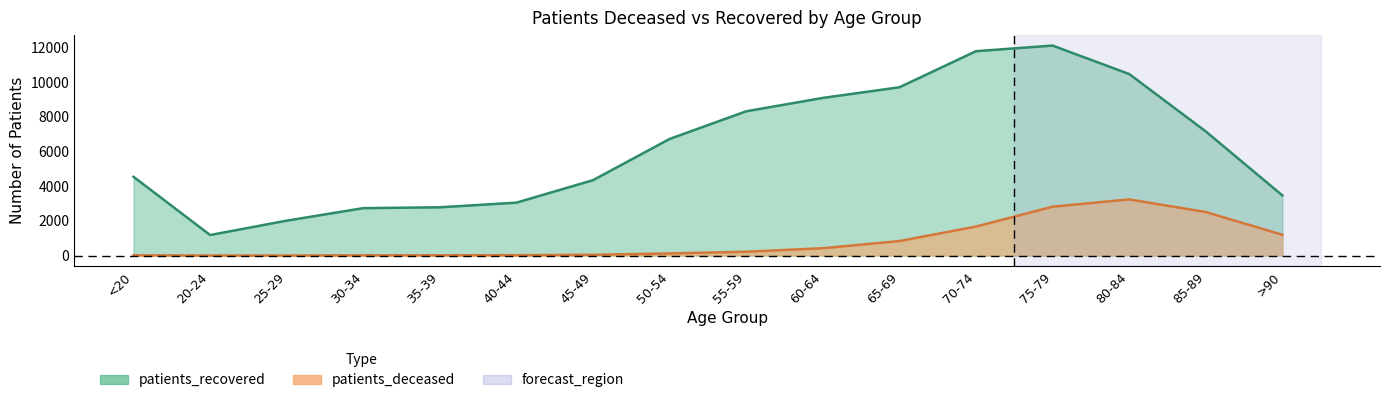

Where is the first local maximum for patients_deceased?

80-84